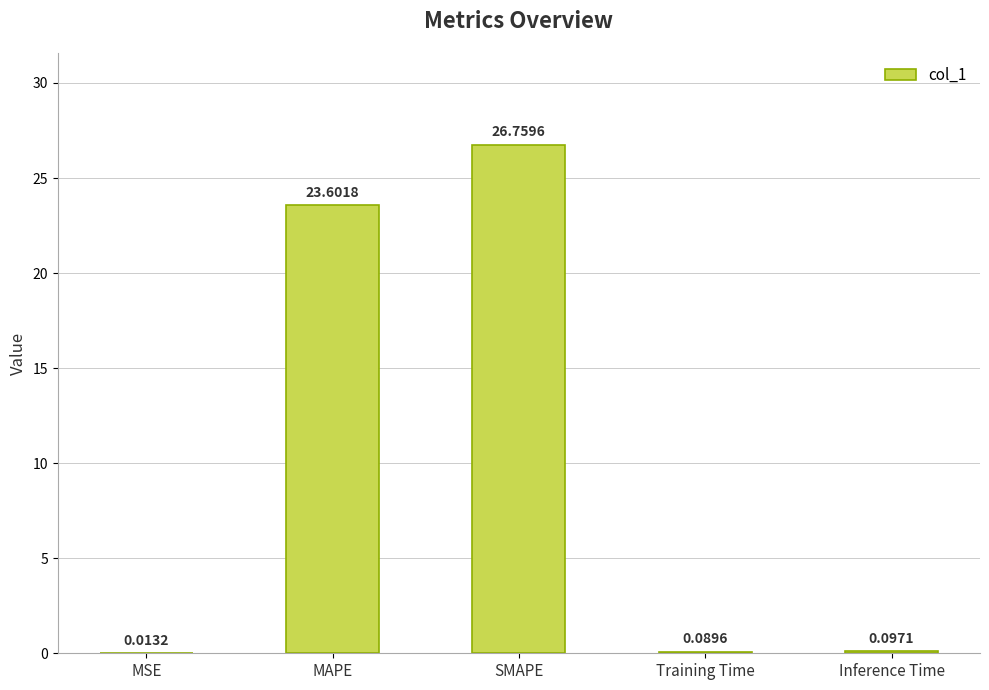

How many categories are shown in the chart?

5